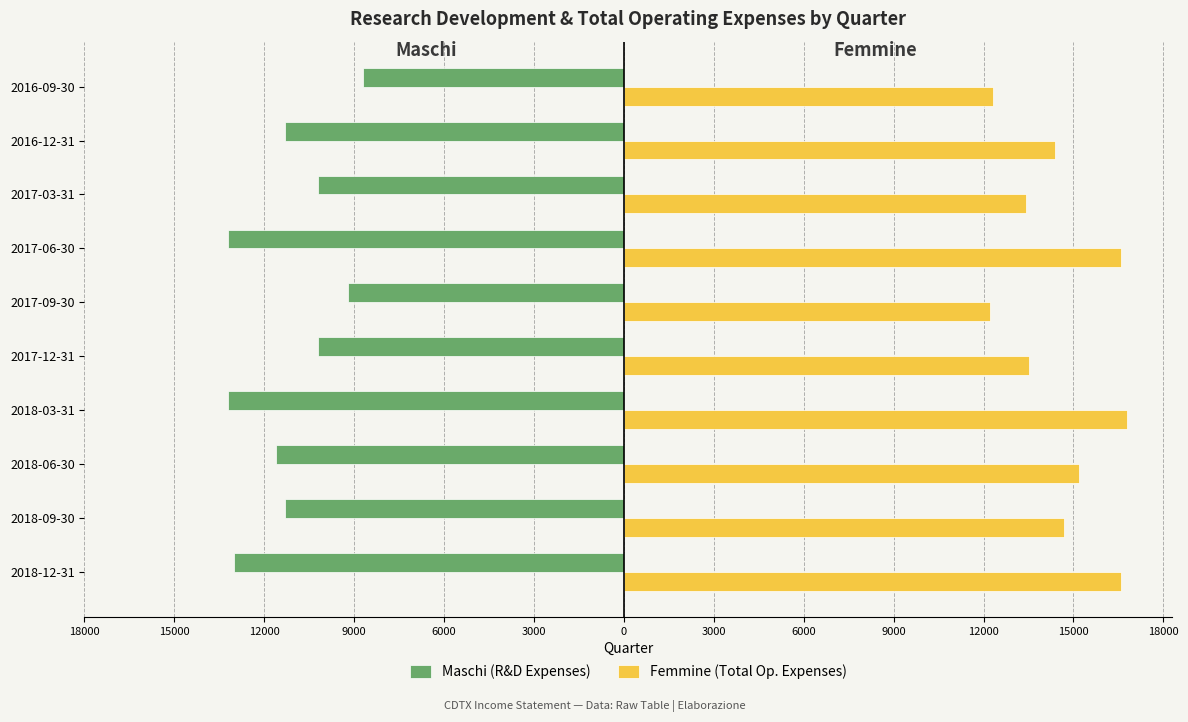

List the series in order of their peak value, lowest first.

Maschi (R&D Expenses), Femmine (Total Op. Expenses)